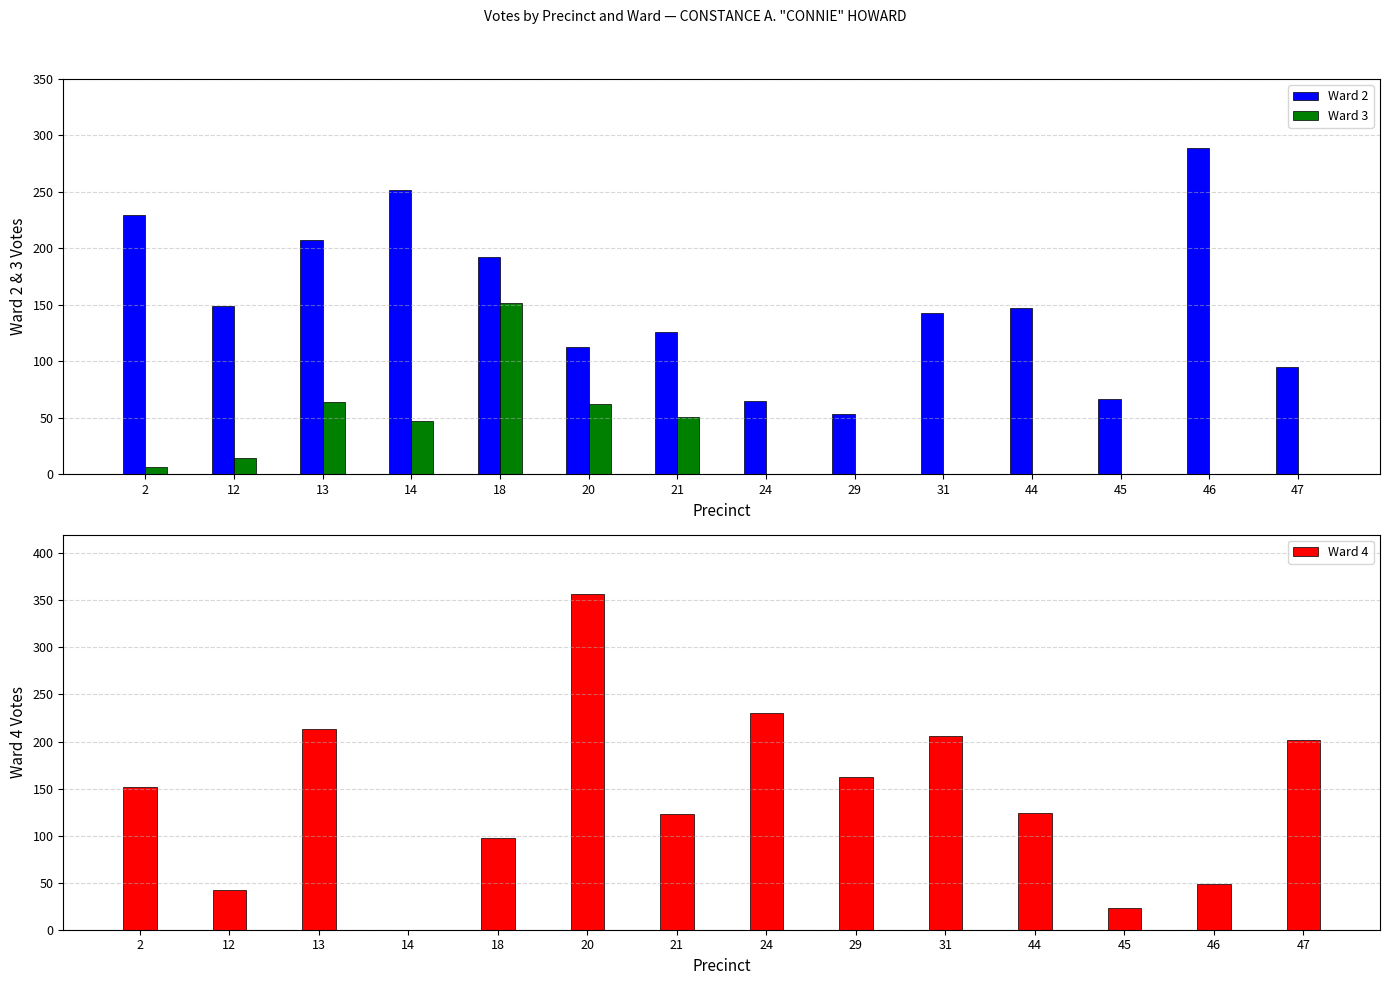

At which category is the sum across all series the highest?

20